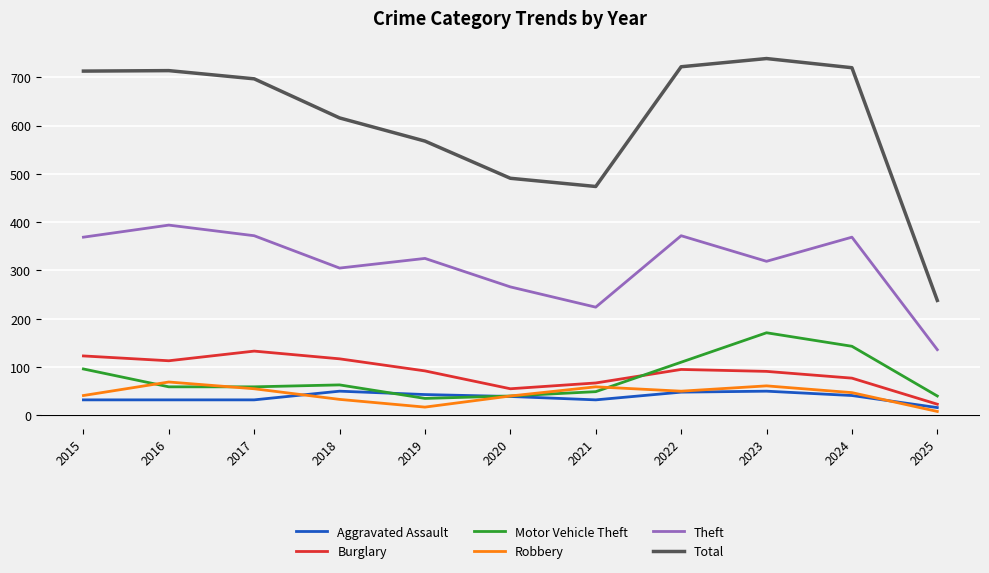

Which series has the largest total across all categories?

Total